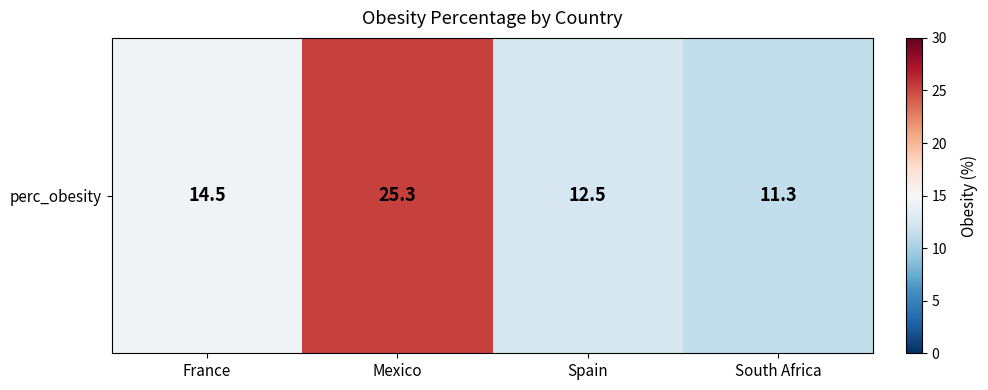

Which category has the highest value across all series?

Mexico